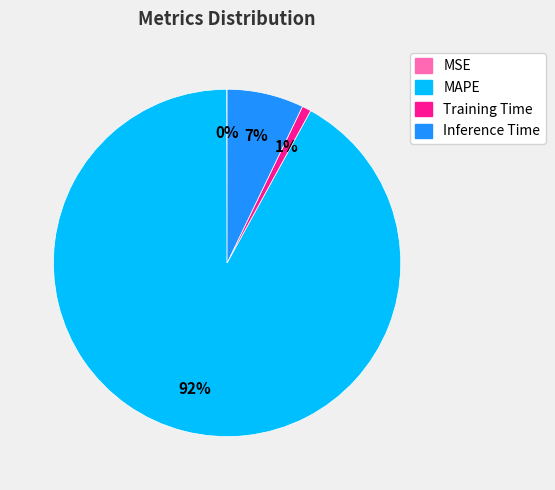

What is the majority slice?

MAPE